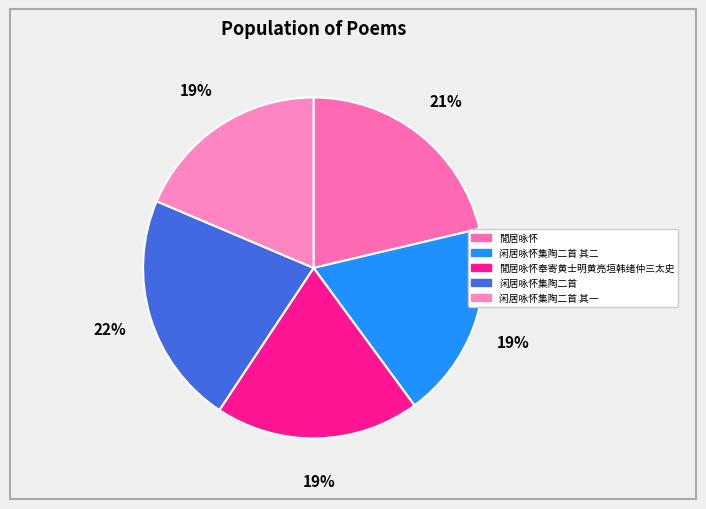

Which has a higher value, 闲居咏怀集陶二首 or 闲居咏怀集陶二首 其二?

闲居咏怀集陶二首